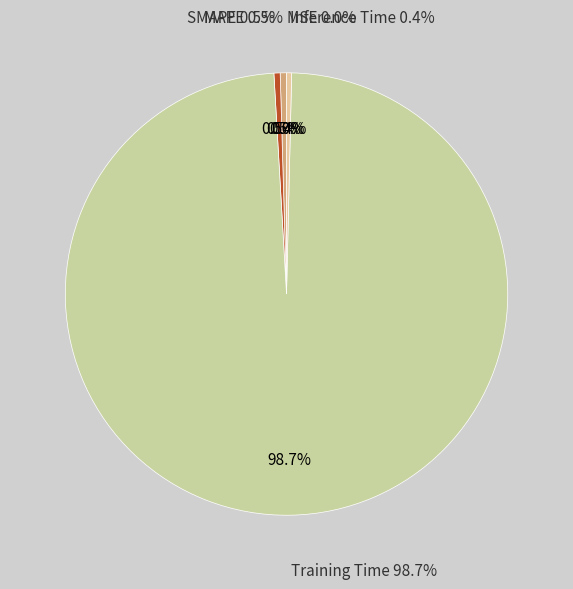

Rank the categories by value from highest to lowest.

Training Time, MAPE, SMAPE, Inference Time, MSE